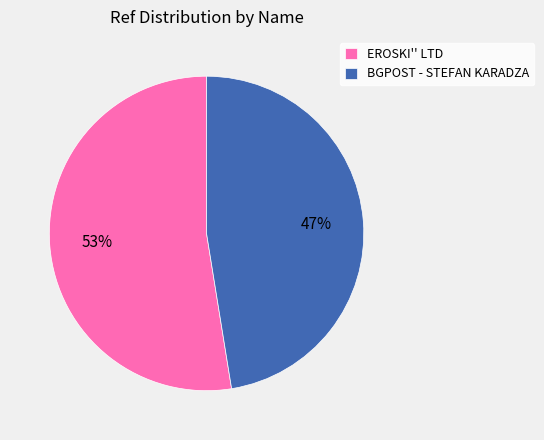

The BGPOST - STEFAN KARADZA slice represents 57% of the pie. True or false?

False